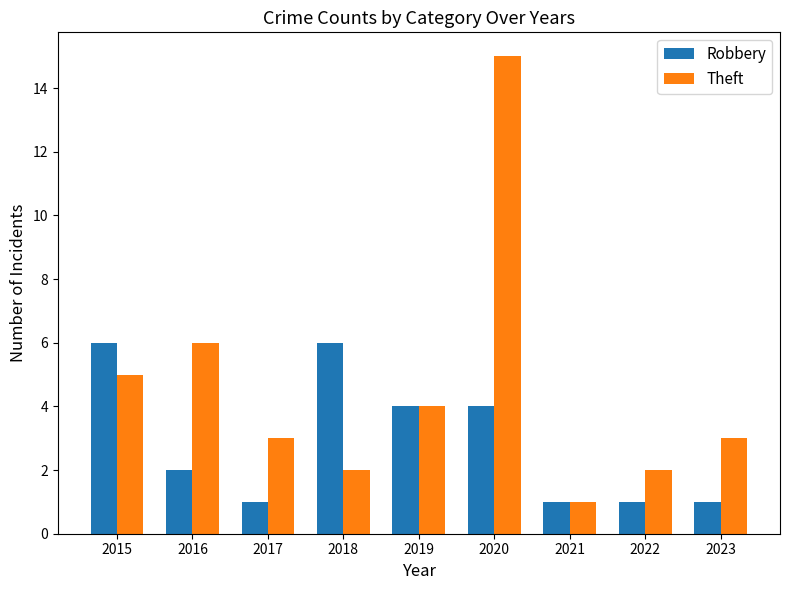

What is the difference between the maximum and minimum values in the Theft series?

14